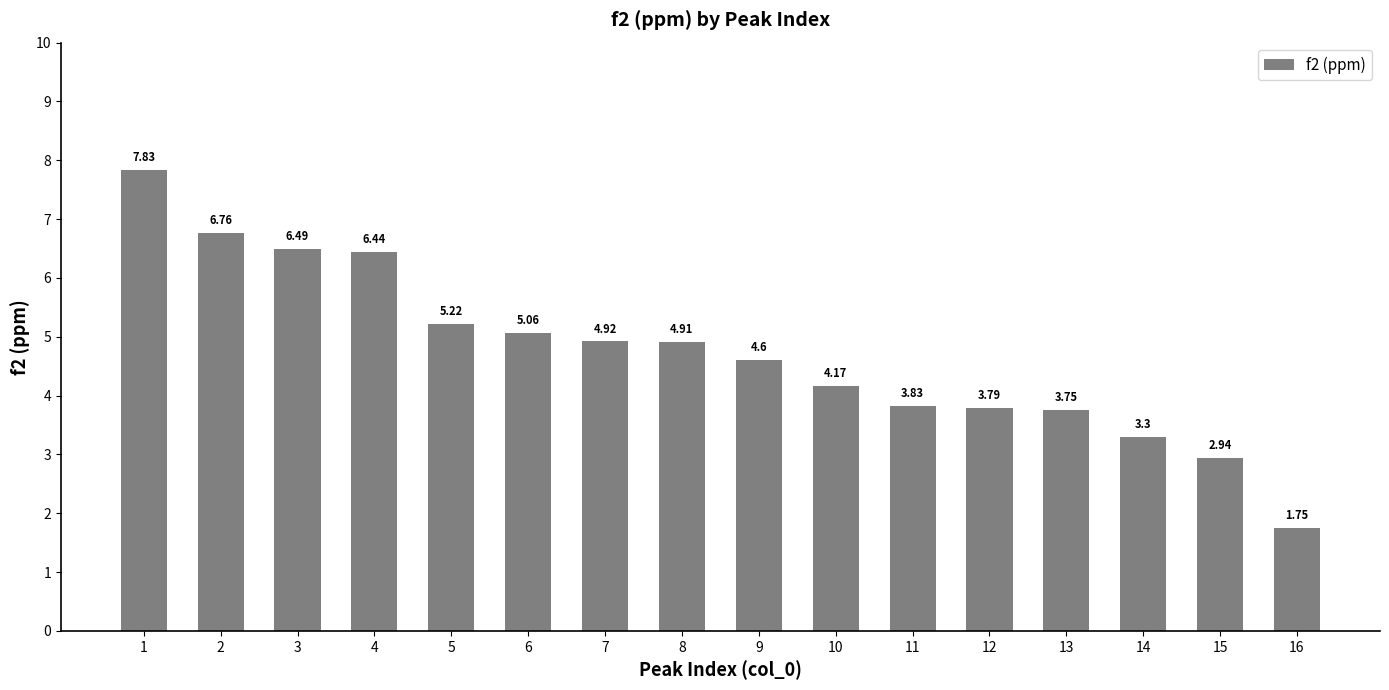

Rank the categories by value from lowest to highest.

16, 15, 14, 13, 12, 11, 10, 9, 8, 7, 6, 5, 4, 3, 2, 1